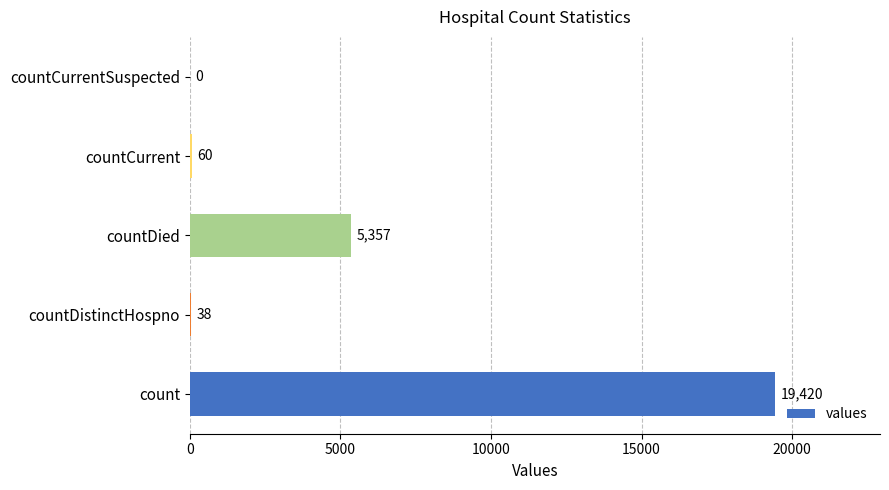

Where is the data nearest to the value 9710?

countDied